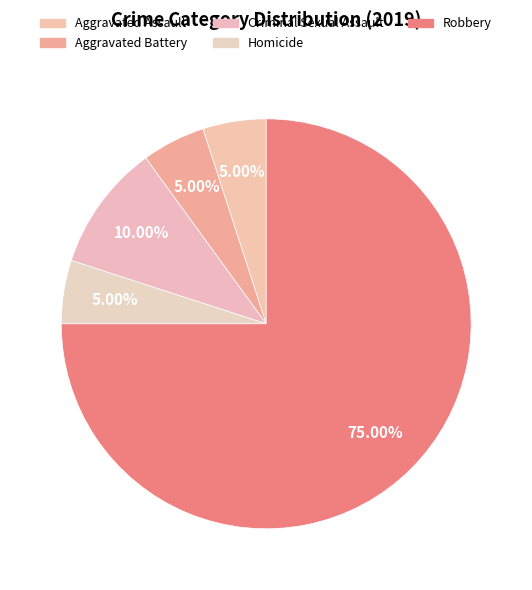

What percentage do Aggravated Assault and Aggravated Battery together represent?

10.0%